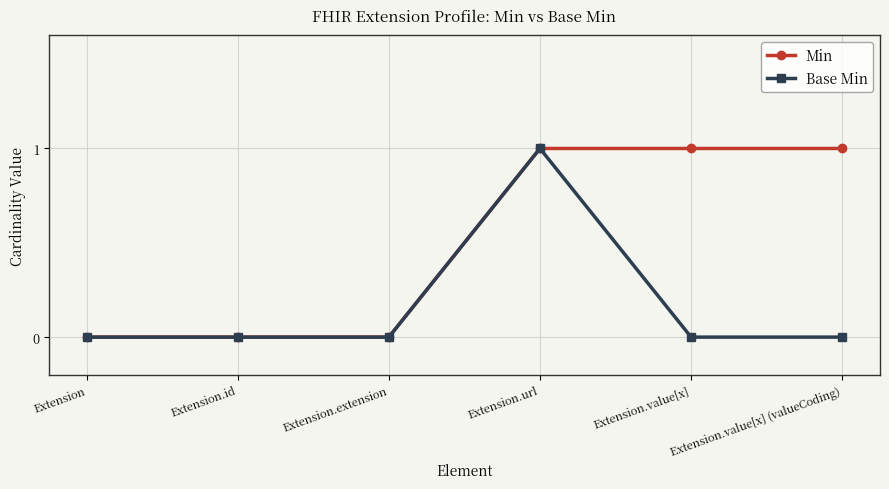

At which category is the sum across all series the highest?

Extension.url